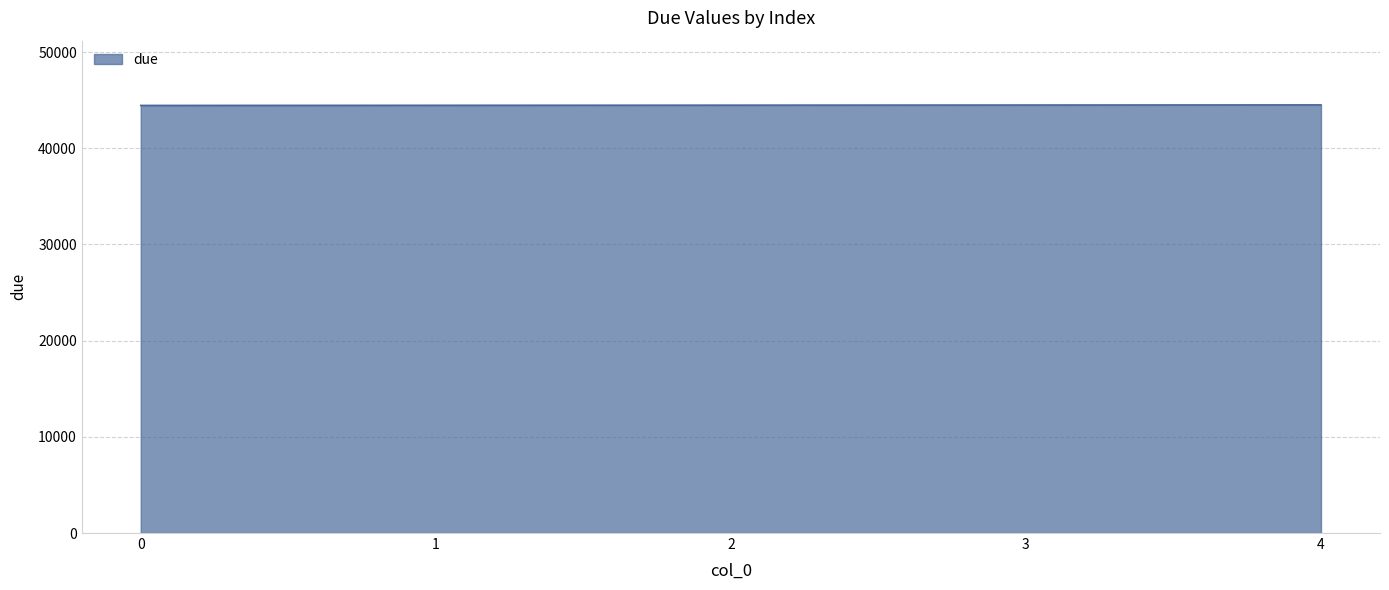

What is the ratio of the value at 2 to the value at 3?

1.0